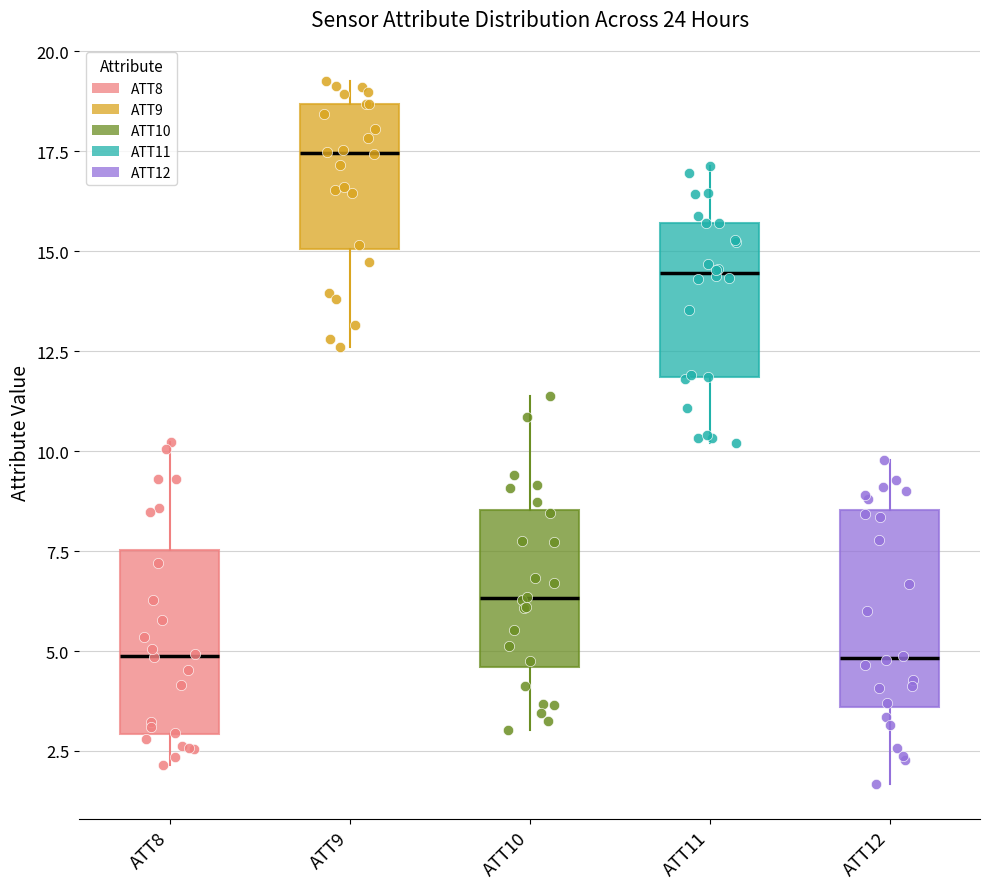

Which box has the highest median line?

ATT9